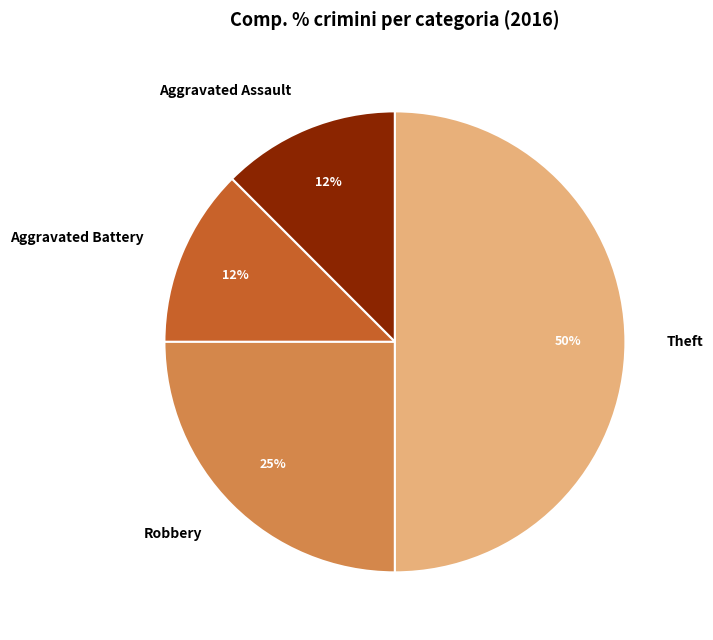

True or false: Aggravated Battery accounts for 25% of the total.

False